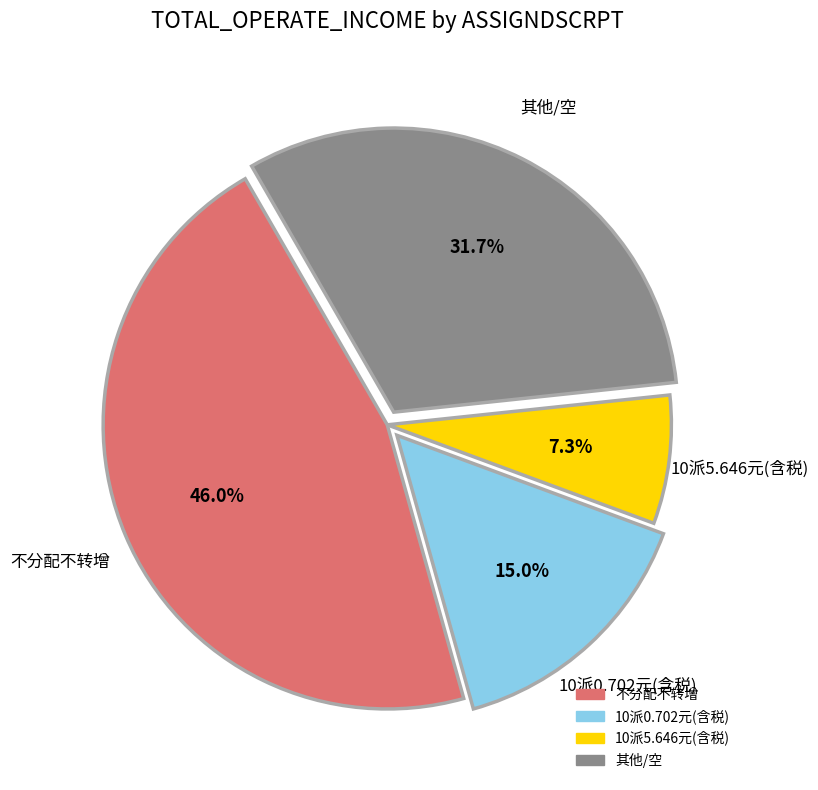

Does any single category account for the majority?

No